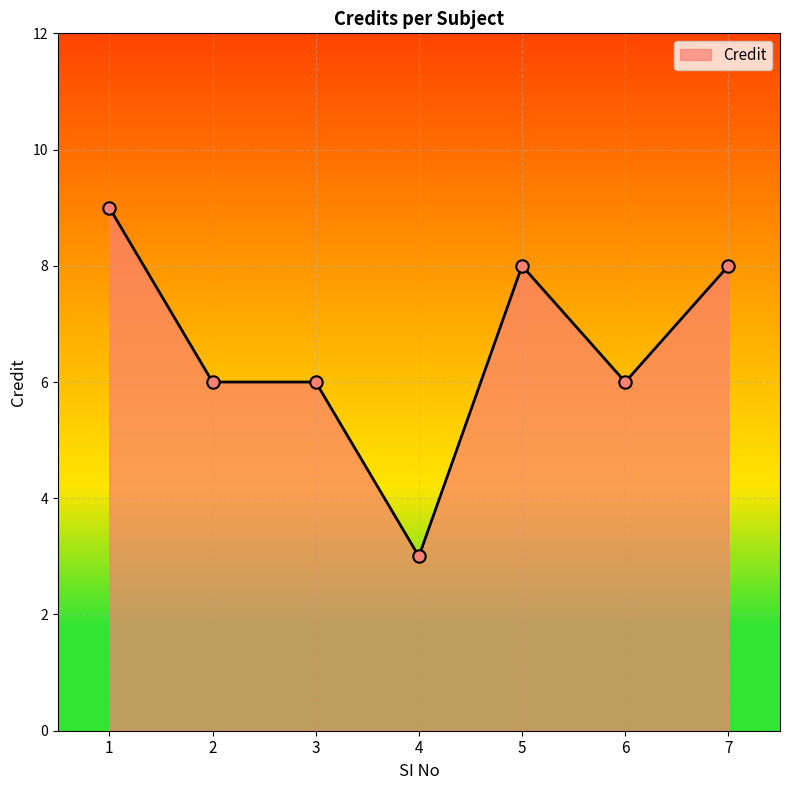

What is the ratio of the value at 1 to the value at 6?

1.5